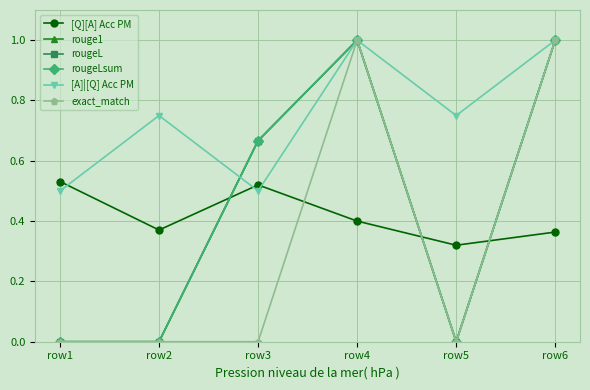

At how many categories does at least one series exceed 0?

6